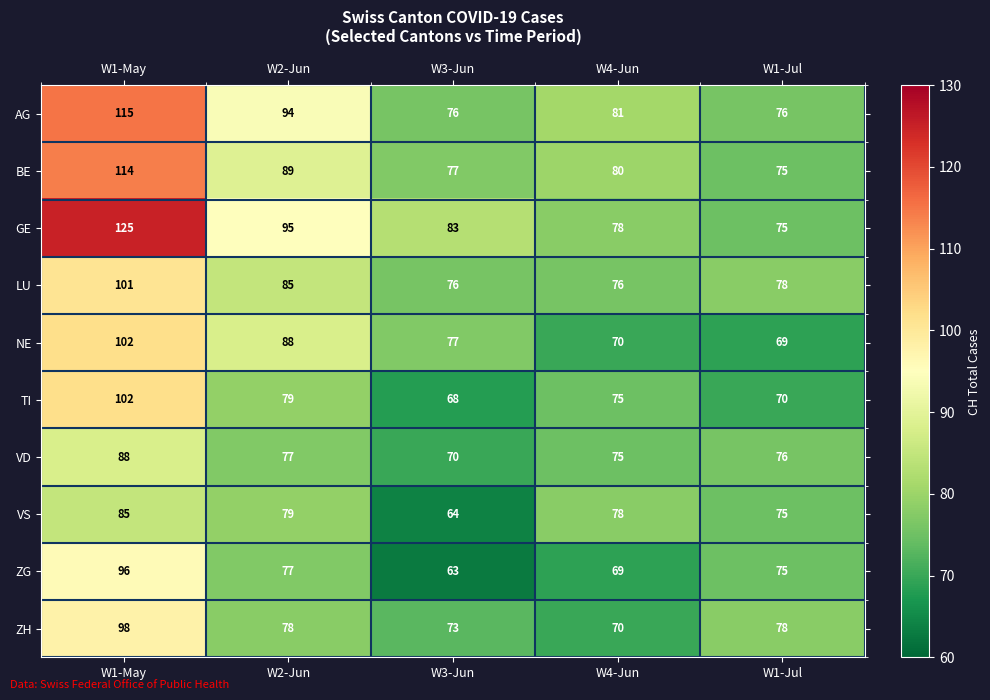

What is the approximate value of ZG at W4-Jun, to the nearest 10?

70